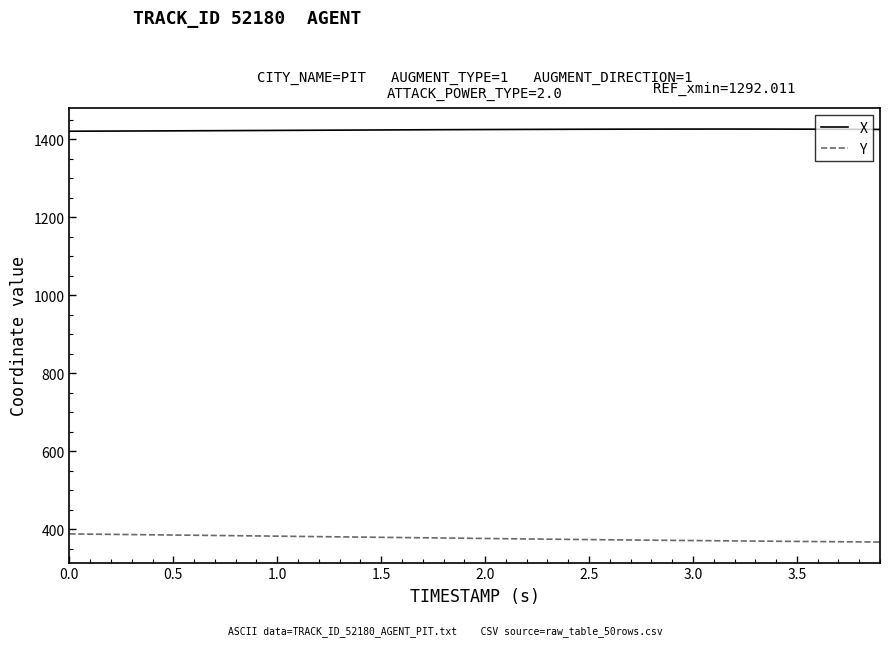

What is the lowest value of the Y series?

367.2